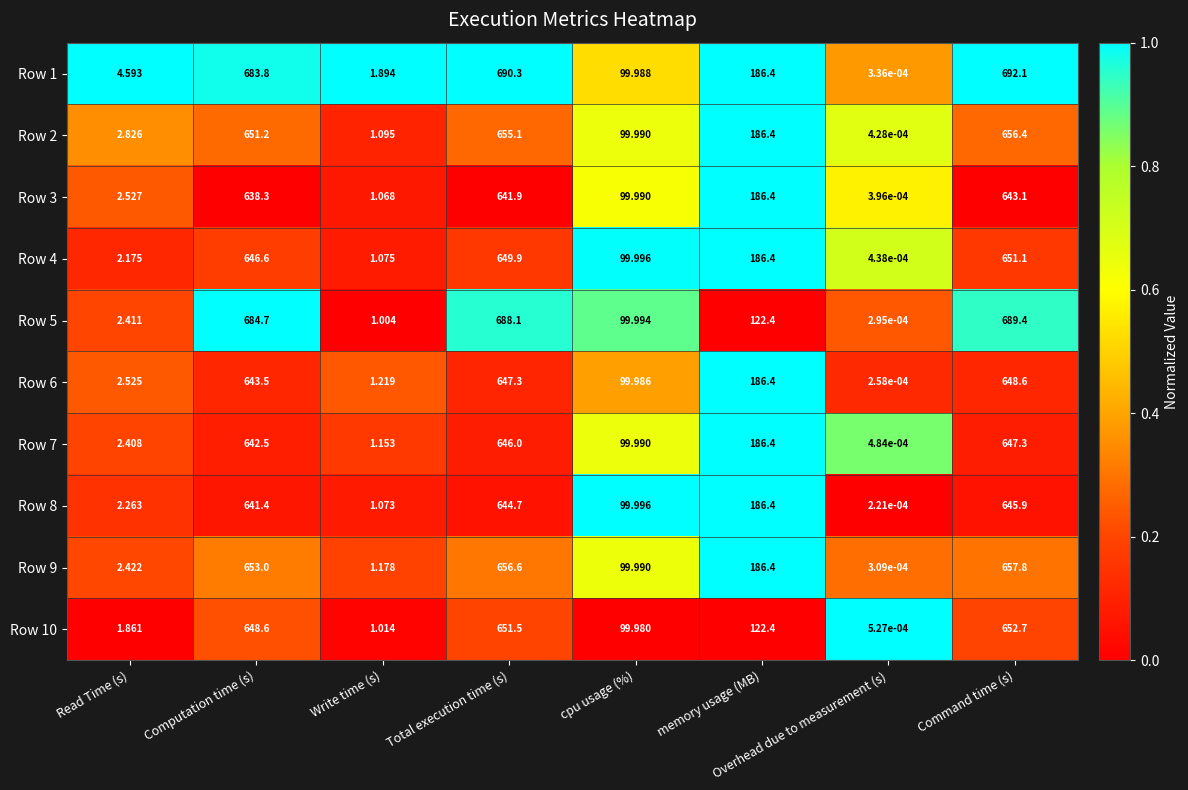

Where is Row 10 nearest to the value 326?

memory usage (MB)